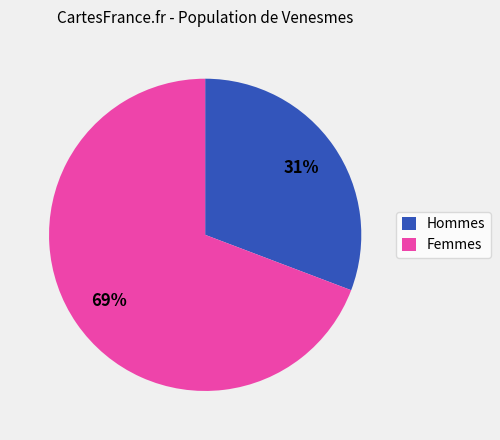

To the nearest percent, what portion does Hommes represent?

31%